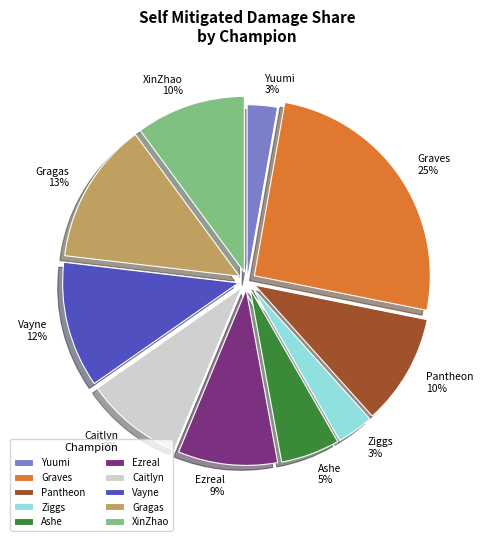

To the nearest percent, what is the combined percentage of Gragas and Ashe?

18%